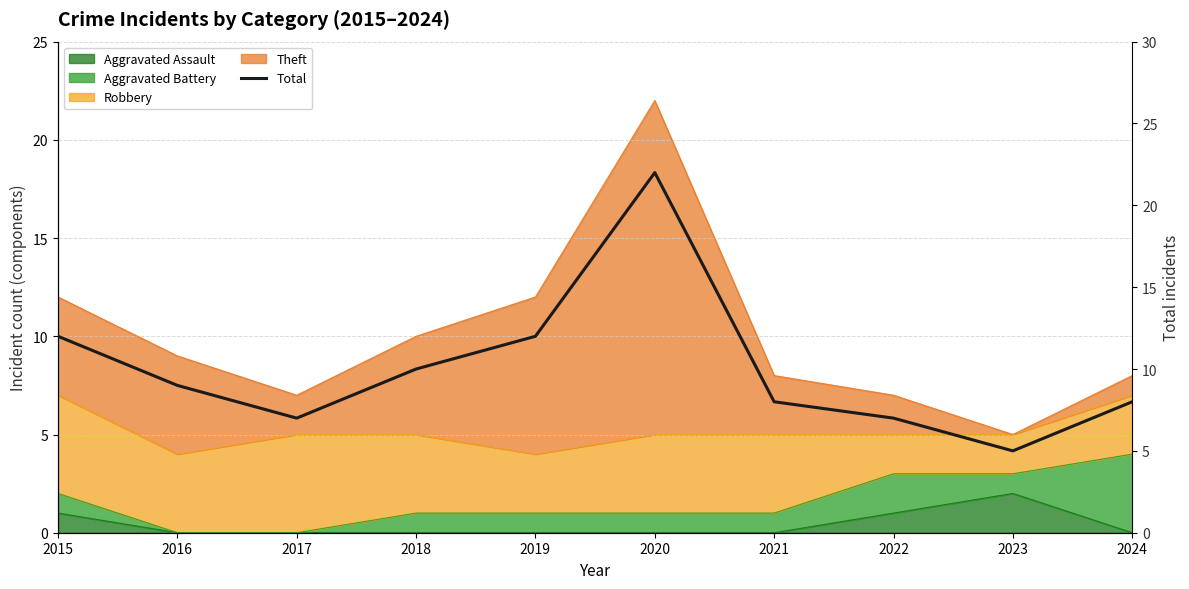

What is the difference between the maximum and second lowest values?

15